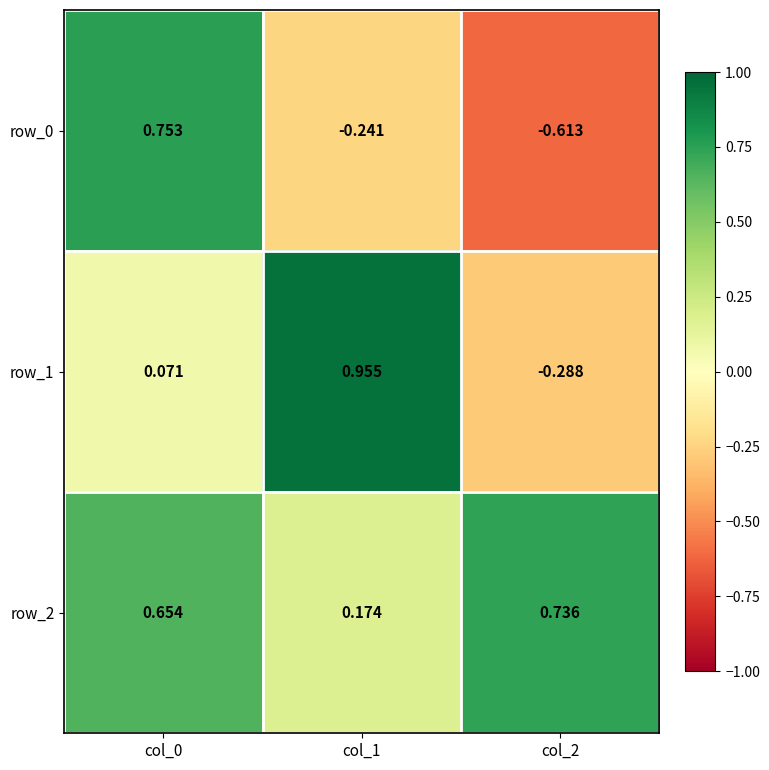

Is the value of row_2 at col_0 greater than the value of row_1 at col_2?

Yes